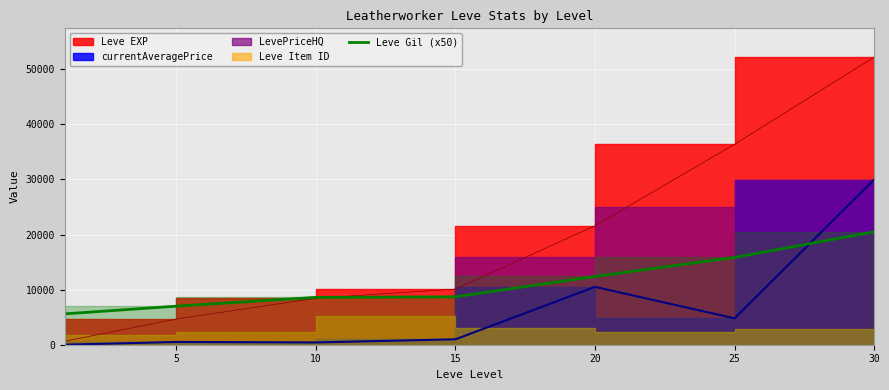

What is the difference between the second highest and minimum values?

10250